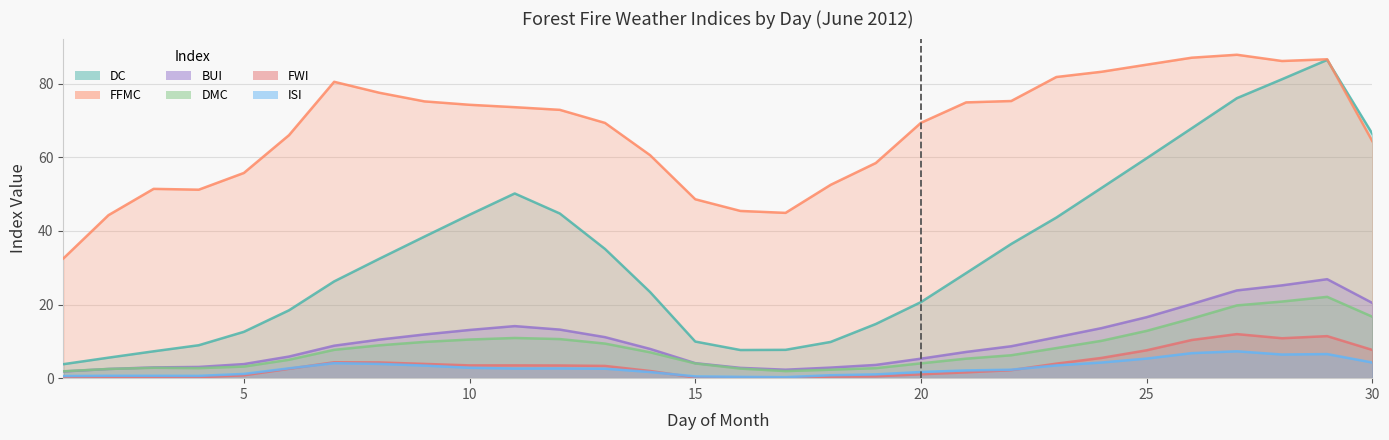

The ISI series shows 1.6 at 11. True or false?

False